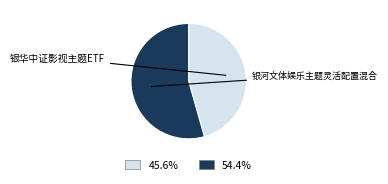

Is there a majority slice in this chart?

Yes